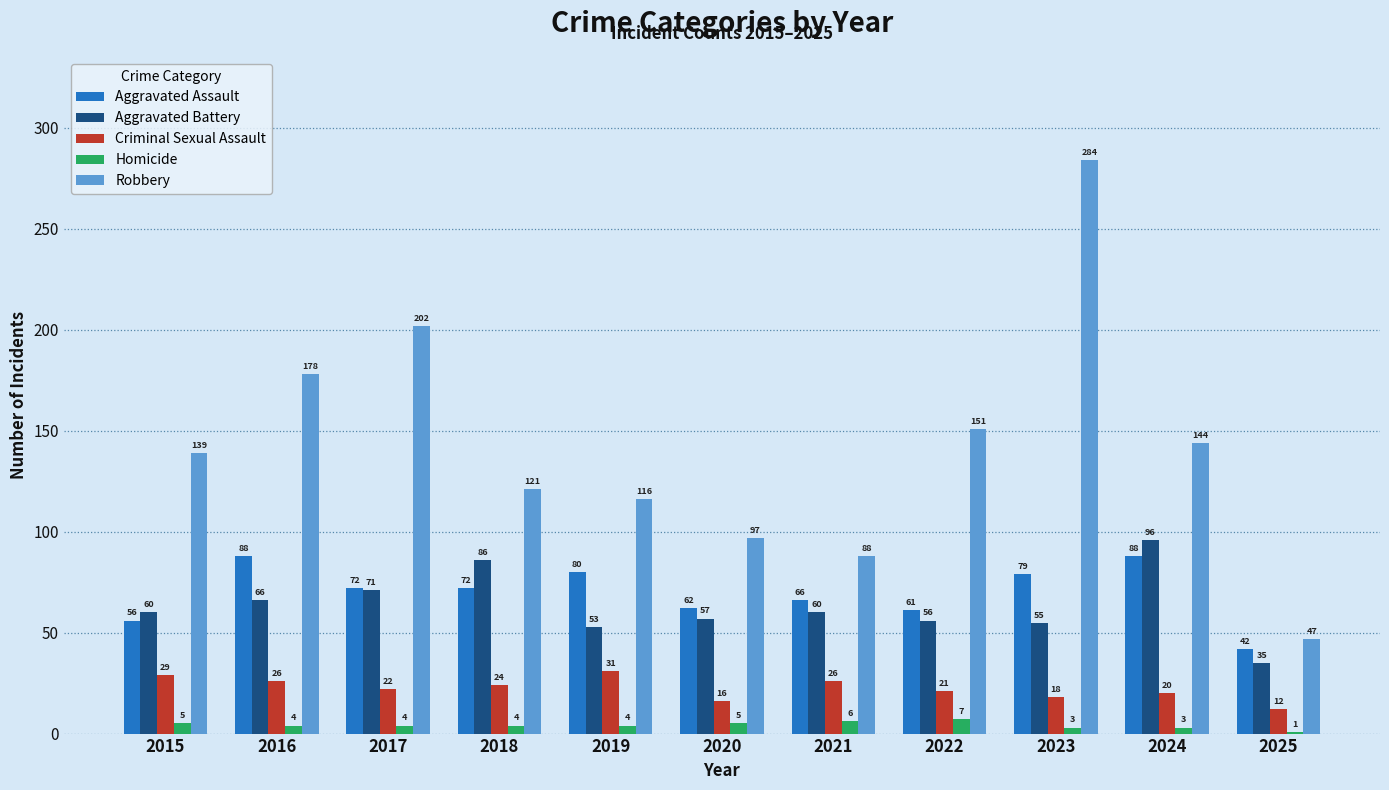

Reading left to right, extract all data points from this chart.

Aggravated Assault: 2015=56	2016=88	2017=72	2018=72	2019=80	2020=62	2021=66	2022=61	2023=79	2024=88	2025=42
Aggravated Battery: 2015=60	2016=66	2017=71	2018=86	2019=53	2020=57	2021=60	2022=56	2023=55	2024=96	2025=35
Criminal Sexual Assault: 2015=29	2016=26	2017=22	2018=24	2019=31	2020=16	2021=26	2022=21	2023=18	2024=20	2025=12
Homicide: 2015=5	2016=4	2017=4	2018=4	2019=4	2020=5	2021=6	2022=7	2023=3	2024=3	2025=1
Robbery: 2015=139	2016=178	2017=202	2018=121	2019=116	2020=97	2021=88	2022=151	2023=284	2024=144	2025=47